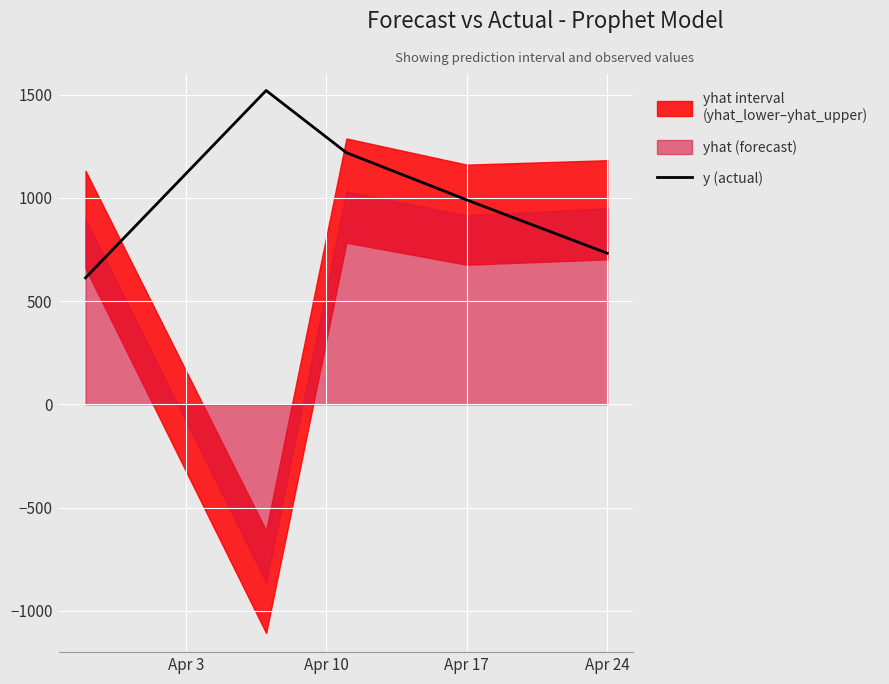

Where is y (actual) nearest to the value 1066?

Apr 17